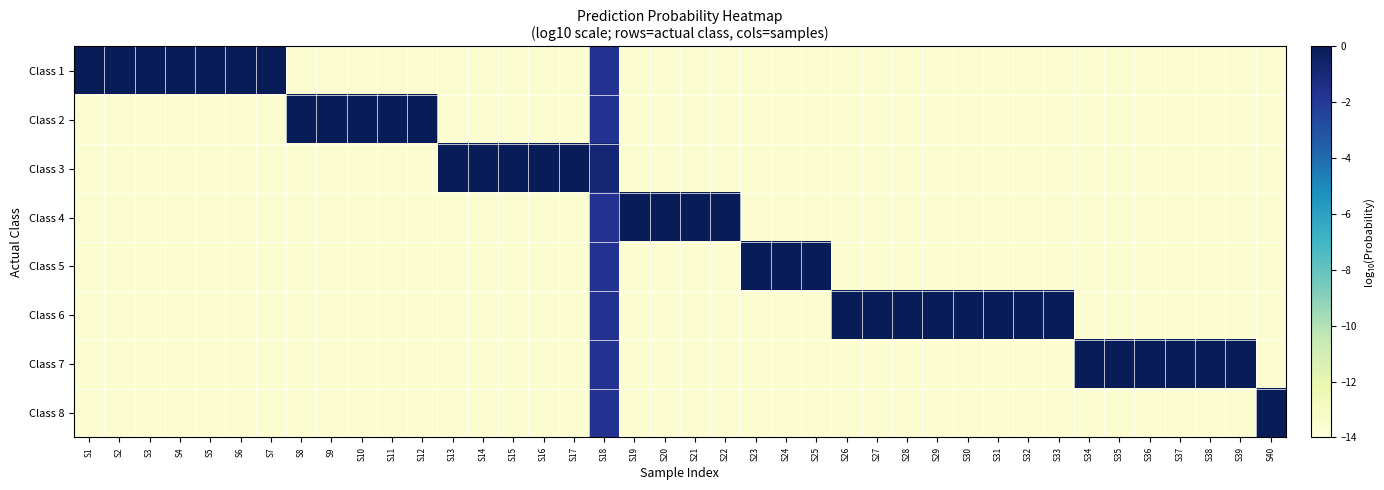

Which category has the highest value across all series?

S8